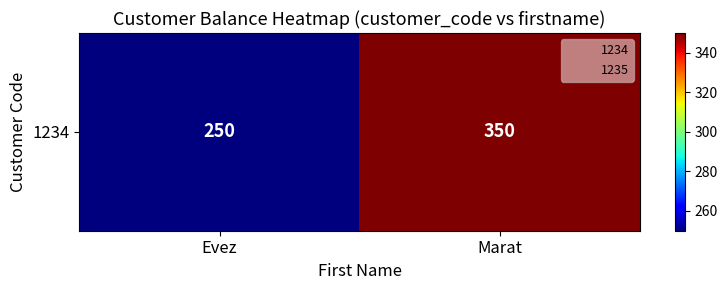

How many series are shown in this chart?

1